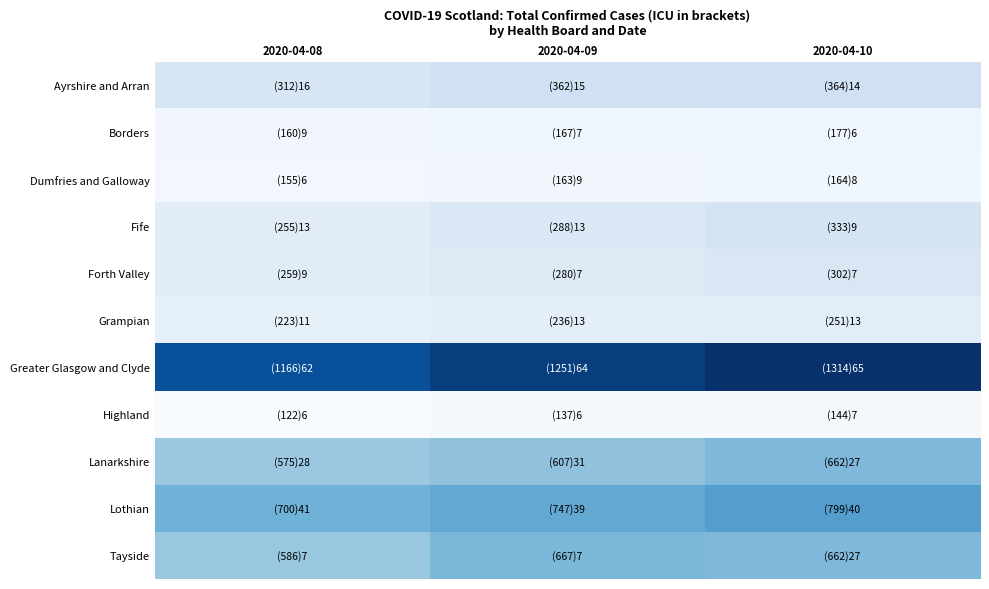

Reading left to right, extract all data points from this chart.

Ayrshire and Arran: 2020-04-08=312	2020-04-09=362	2020-04-10=364
Borders: 2020-04-08=160	2020-04-09=167	2020-04-10=177
Dumfries and Galloway: 2020-04-08=155	2020-04-09=163	2020-04-10=164
Fife: 2020-04-08=255	2020-04-09=288	2020-04-10=333
Forth Valley: 2020-04-08=259	2020-04-09=280	2020-04-10=302
Grampian: 2020-04-08=223	2020-04-09=236	2020-04-10=251
Greater Glasgow and Clyde: 2020-04-08=1166	2020-04-09=1251	2020-04-10=1314
Highland: 2020-04-08=122	2020-04-09=137	2020-04-10=144
Lanarkshire: 2020-04-08=575	2020-04-09=607	2020-04-10=662
Lothian: 2020-04-08=700	2020-04-09=747	2020-04-10=799
Tayside: 2020-04-08=586	2020-04-09=667	2020-04-10=662